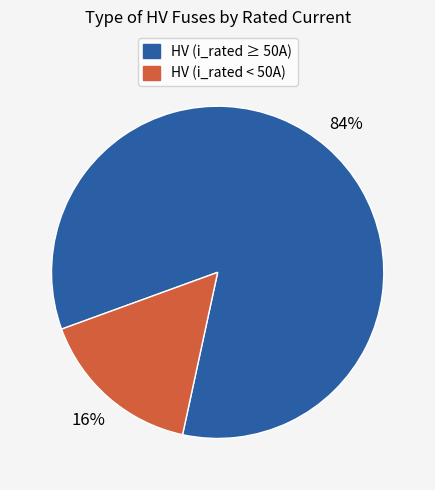

To the nearest percent, what is the average slice percentage?

50%